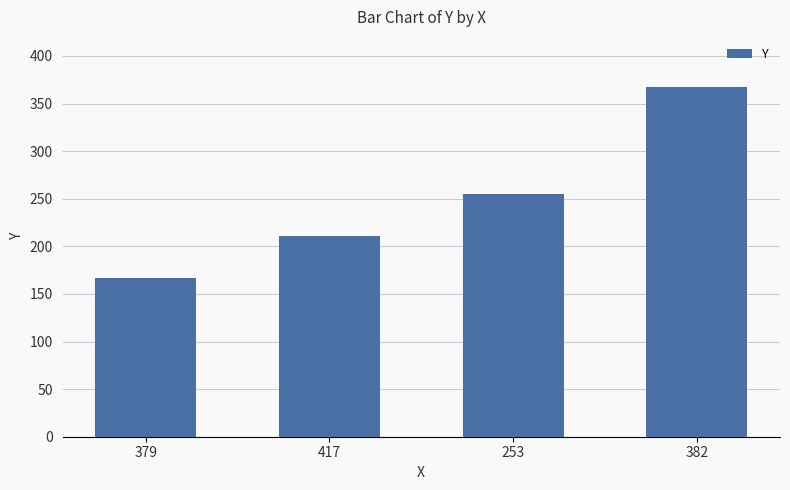

How many values are between 211 and 367?

3